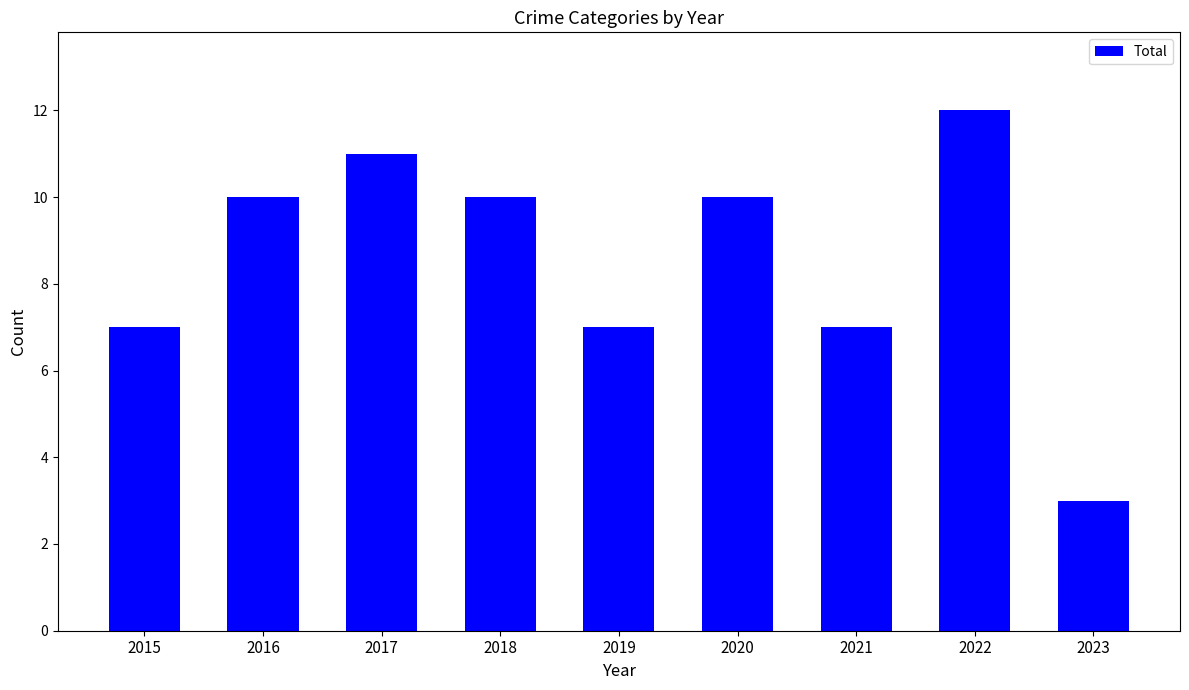

Which category has the lowest value across all series?

2023